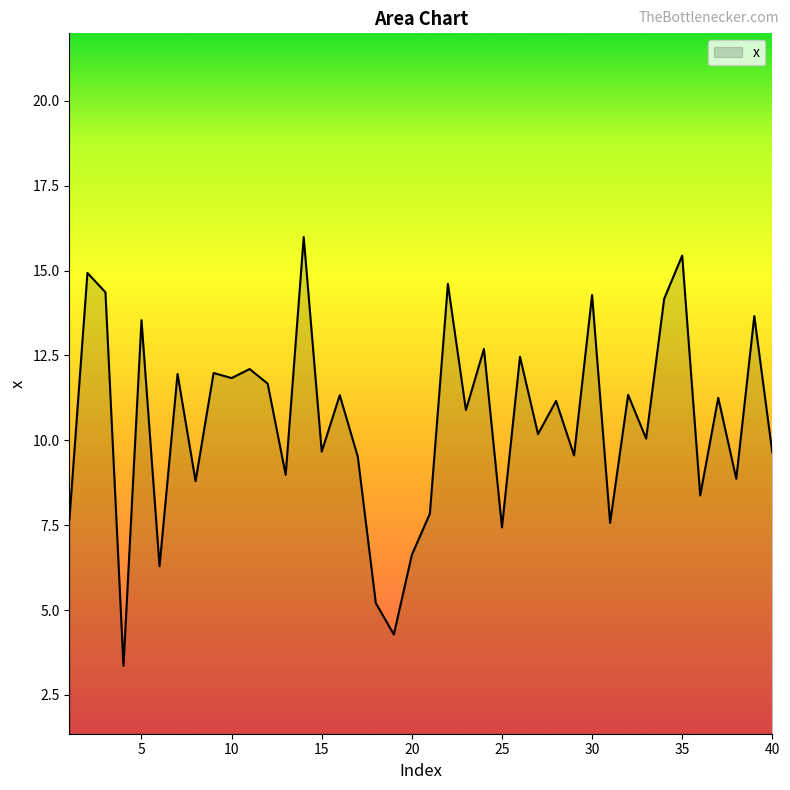

What is the difference between the second highest and second lowest values?

11.2